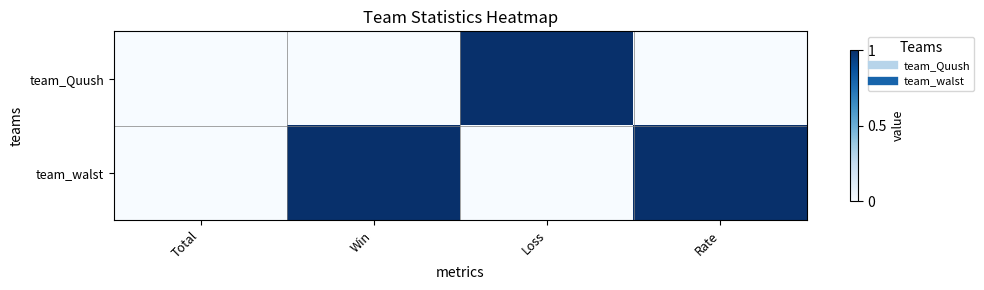

What is the maximum value shown in the chart?

1.0